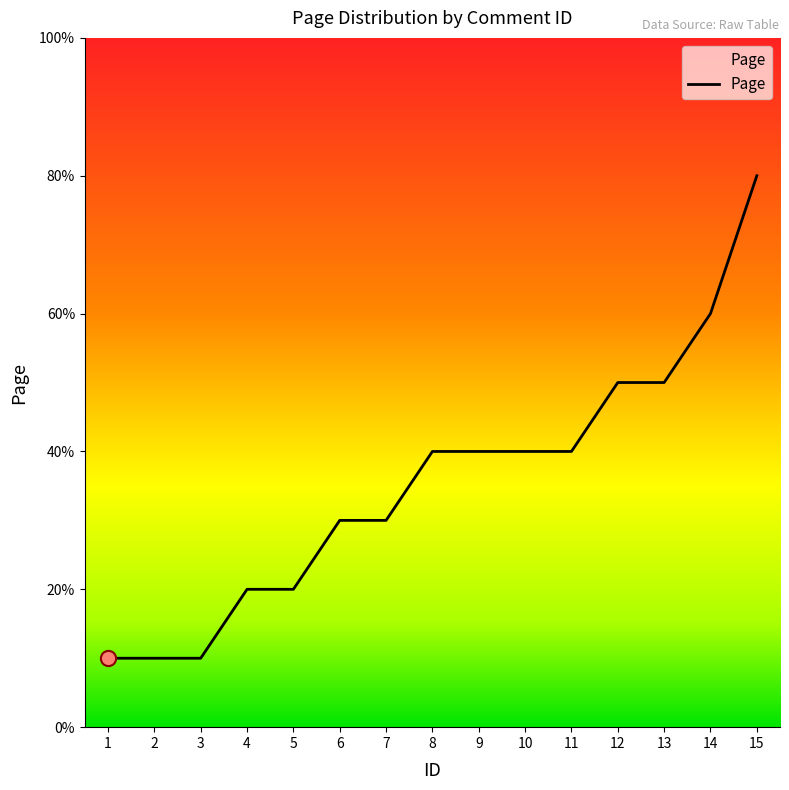

Which has a higher value, 14 or 15?

15